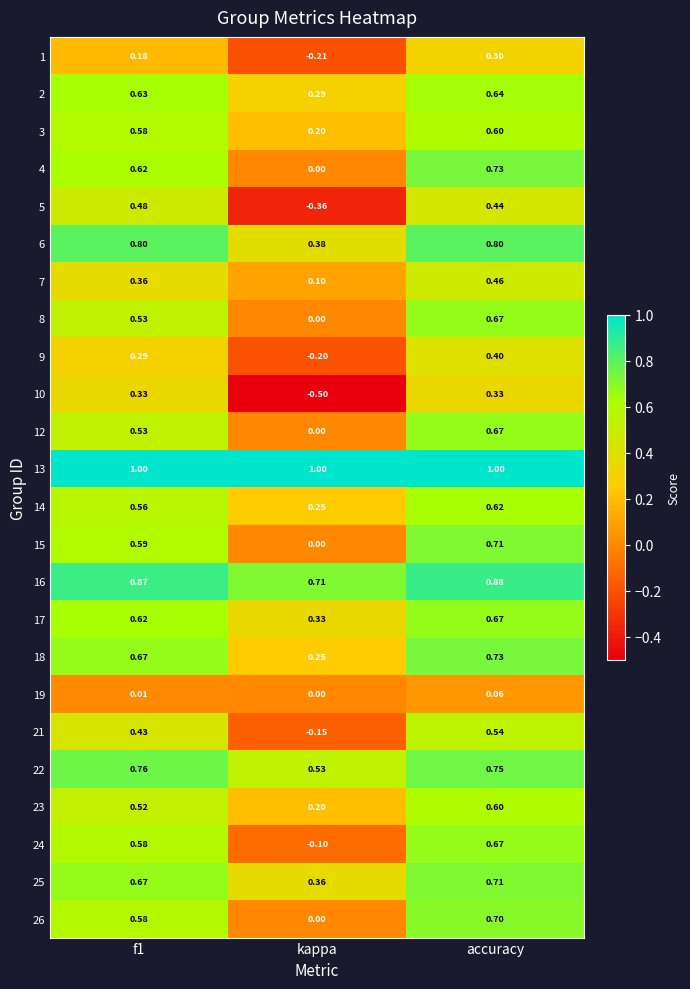

At which category is the sum across all series the highest?

accuracy